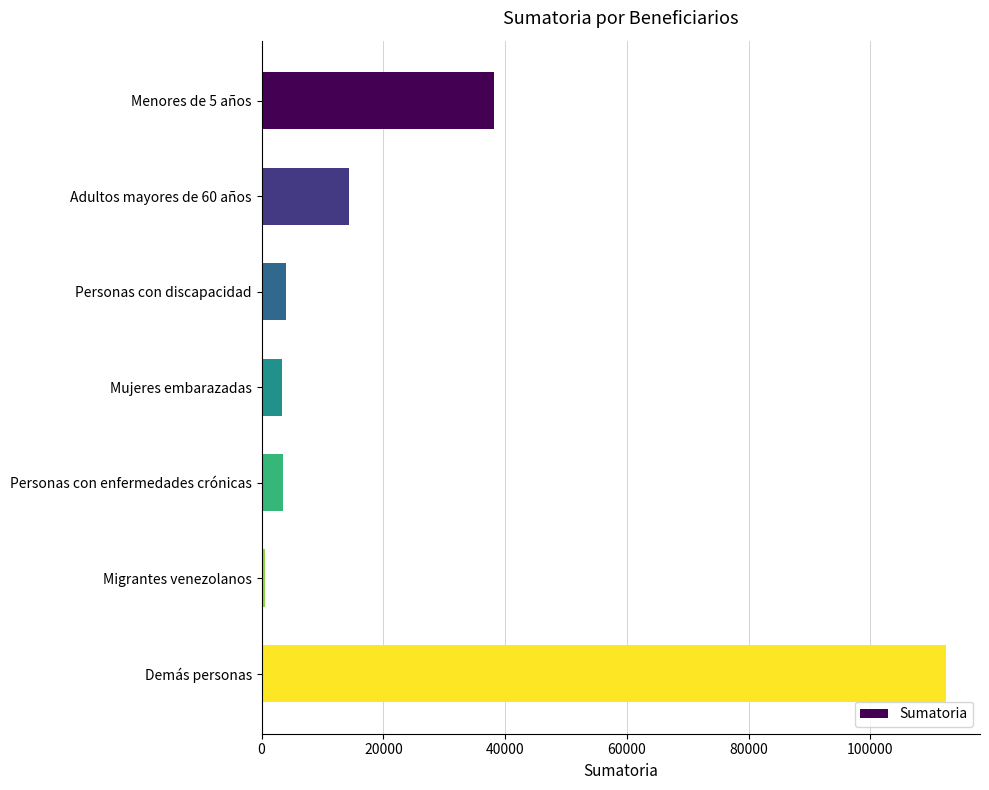

Read the value at Demás personas.

112414